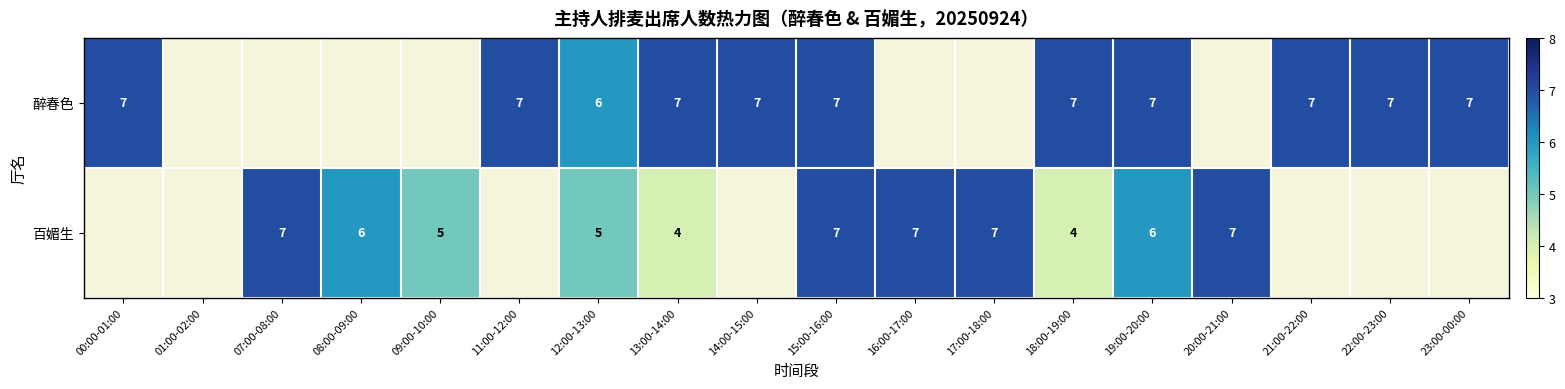

At how many categories does at least one series exceed 4?

17